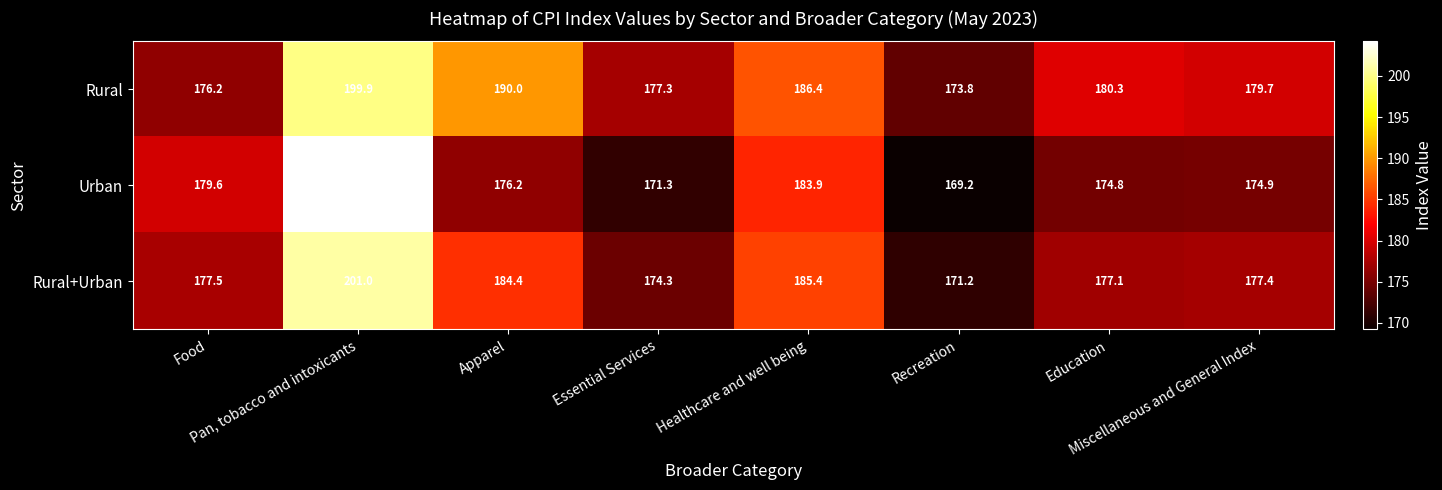

Rank the series by their average value, from highest to lowest.

Rural, Rural+Urban, Urban